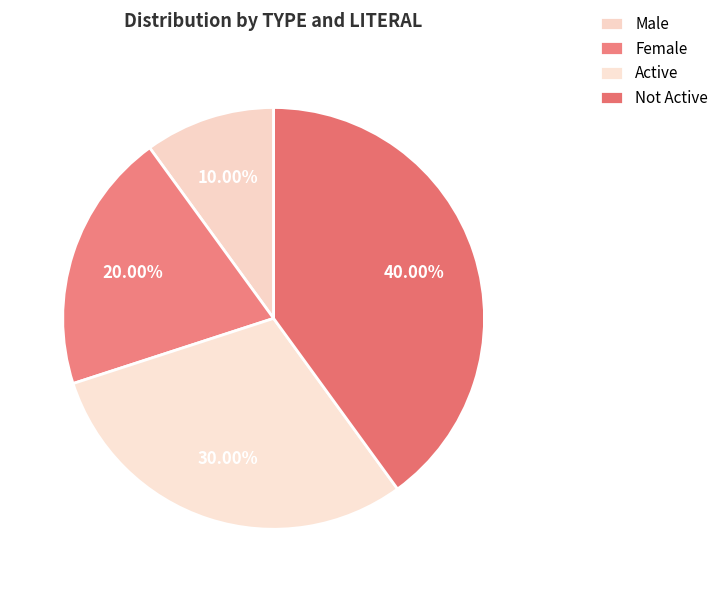

Which slice is the largest?

Not Active